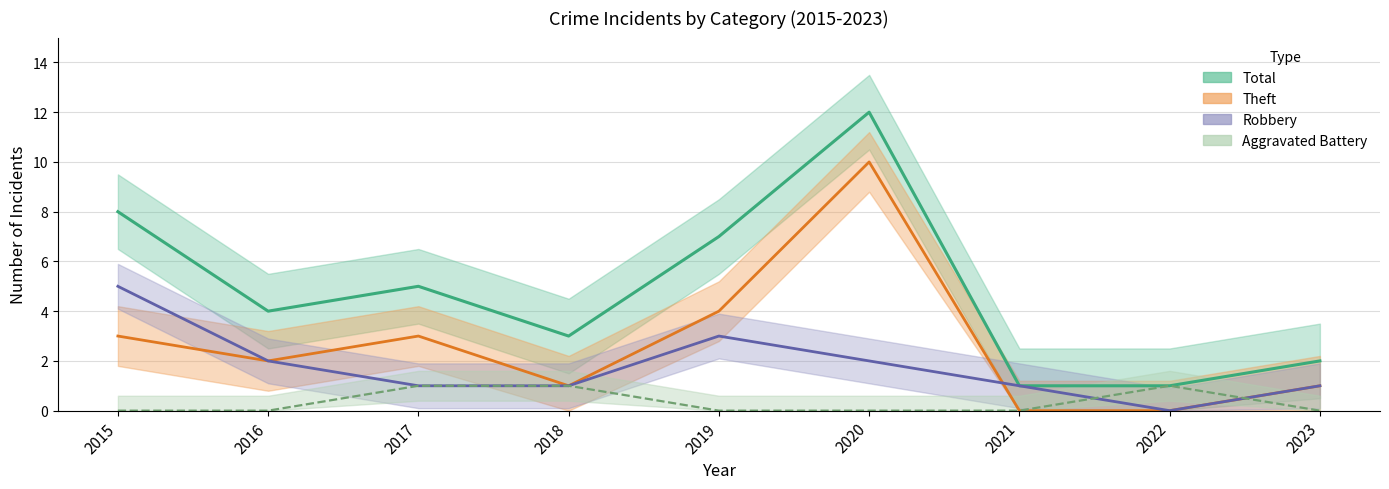

Which series has the largest total across all categories?

Total